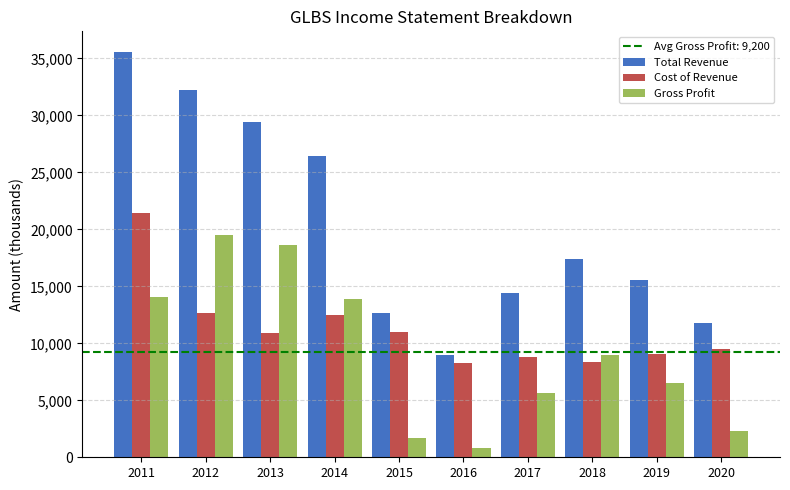

What is the value of the Total Revenue bar at the 2nd from the left?

32200